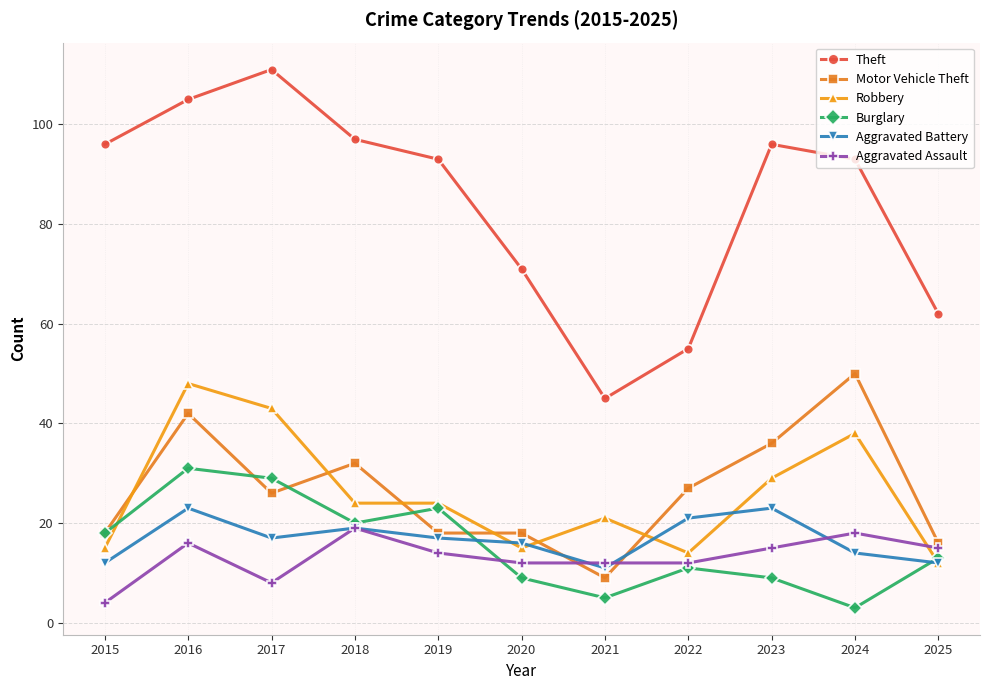

Reading left to right, list all the values displayed in this chart.

Theft: 96	105	111	97	93	71	45	55	96	93	62
Motor Vehicle Theft: 18	42	26	32	18	18	9	27	36	50	16
Robbery: 15	48	43	24	24	15	21	14	29	38	12
Burglary: 18	31	29	20	23	9	5	11	9	3	13
Aggravated Battery: 12	23	17	19	17	16	11	21	23	14	12
Aggravated Assault: 4	16	8	19	14	12	12	12	15	18	15